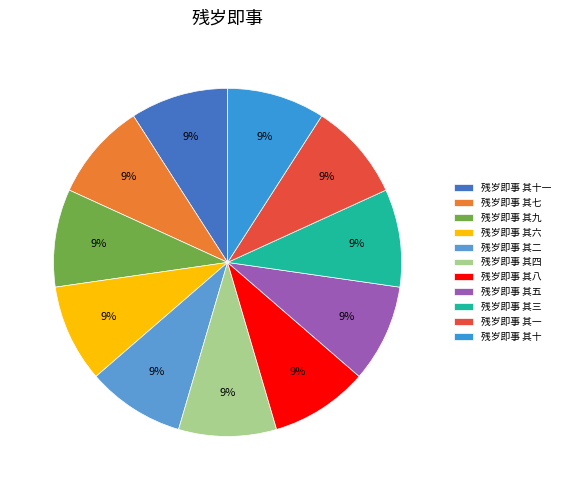

Between 残岁即事 其二 and 残岁即事 其九, which is larger?

残岁即事 其九